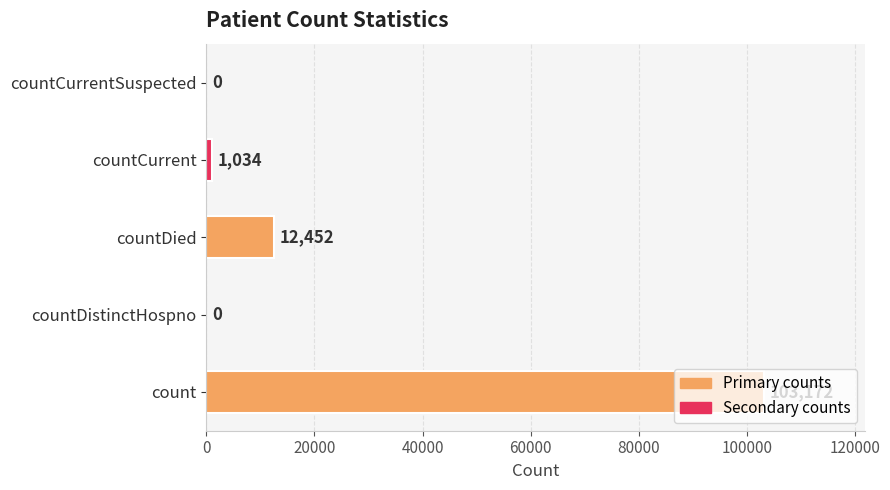

Which has a higher value, countDied or countCurrentSuspected?

countDied